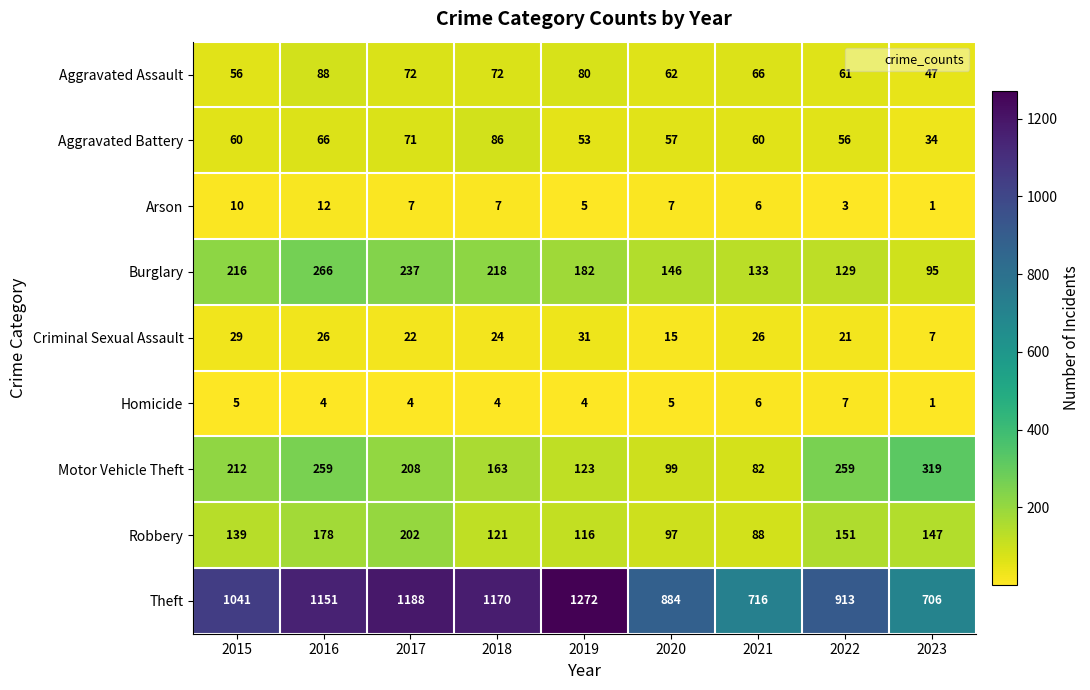

List the labels in order of Robbery value, largest first.

2017, 2016, 2022, 2023, 2015, 2018, 2019, 2020, 2021